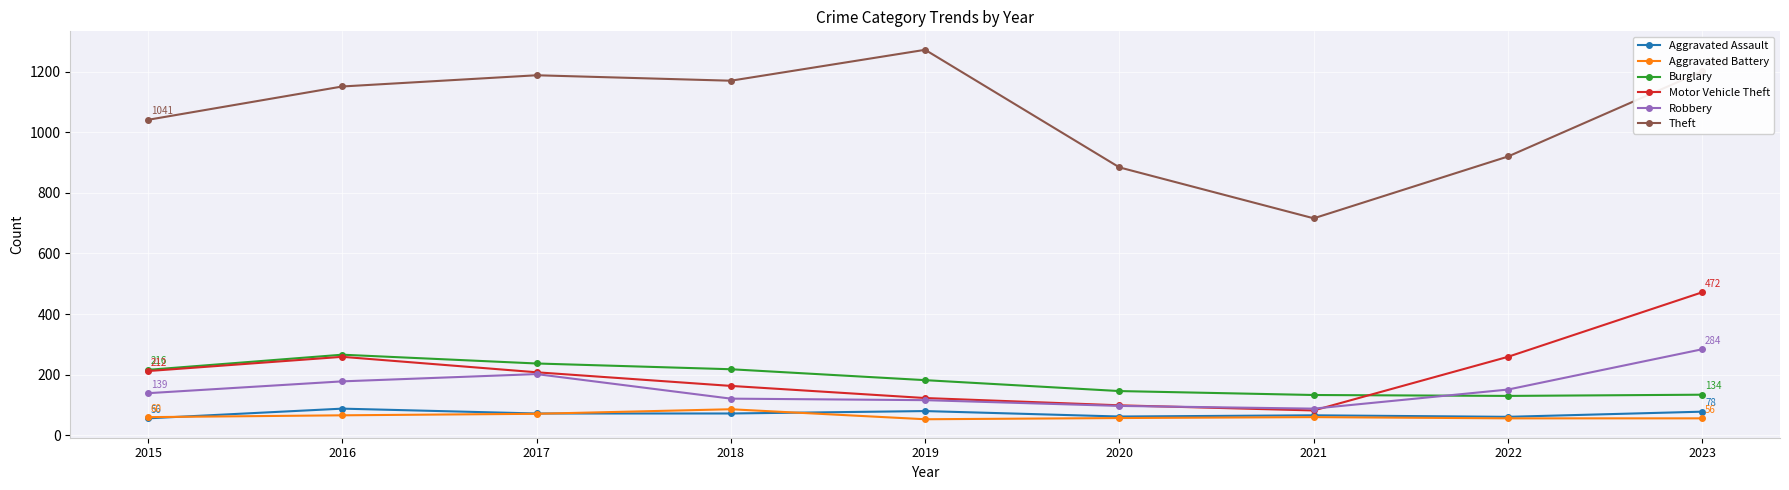

What is the average value of the Aggravated Assault series?

71